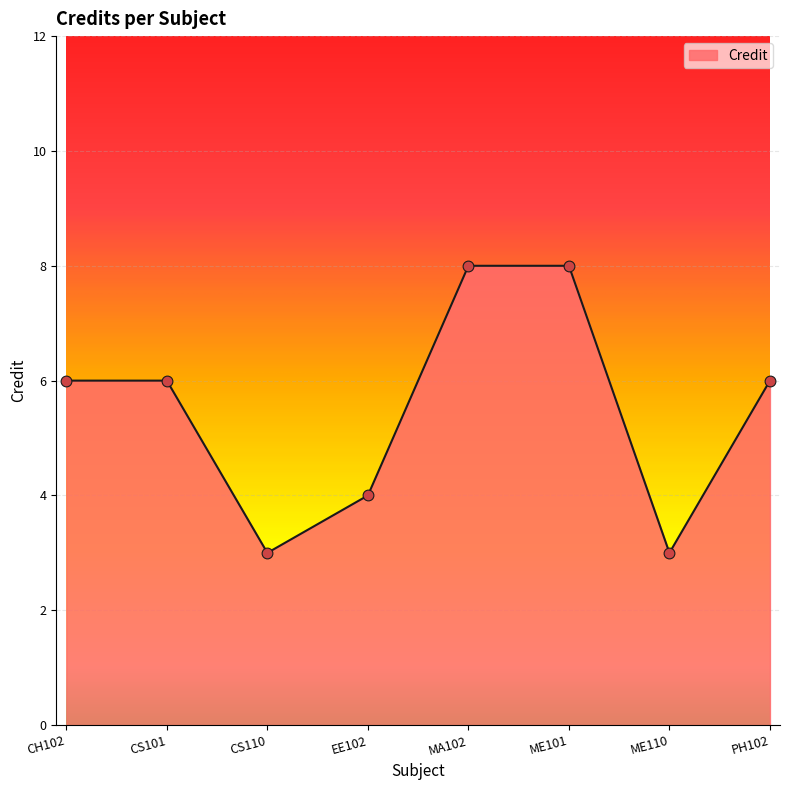

What is the ratio of the value at ME101 to the value at CS101?

1.3